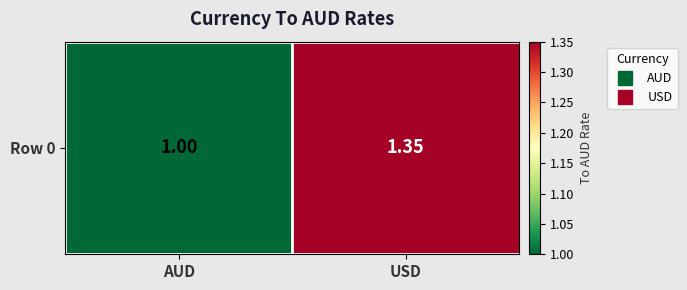

List the labels in order of value, largest first.

USD, AUD